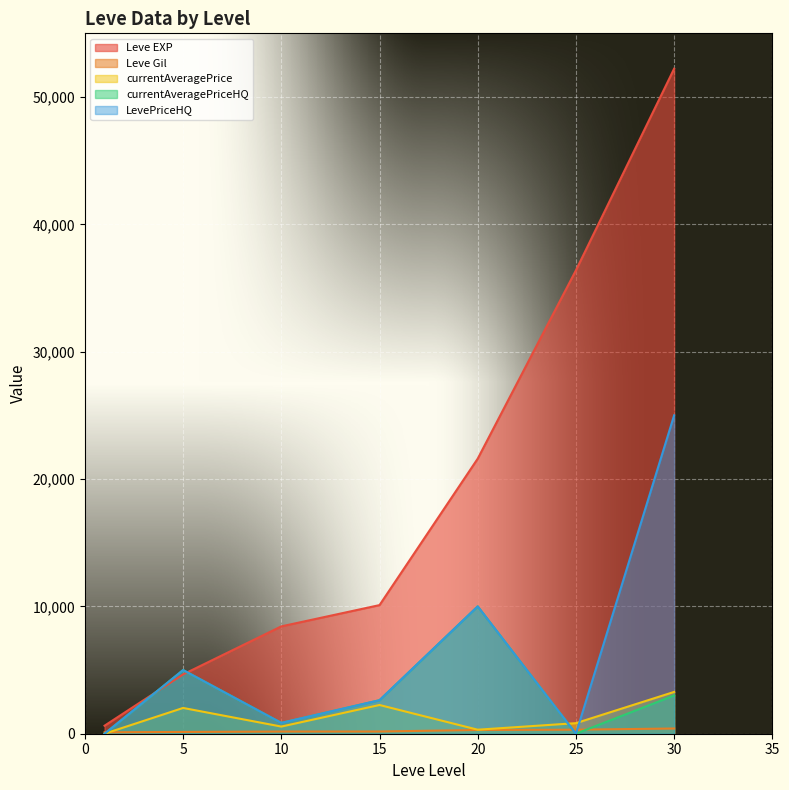

Which series has the largest total across all categories?

Leve EXP